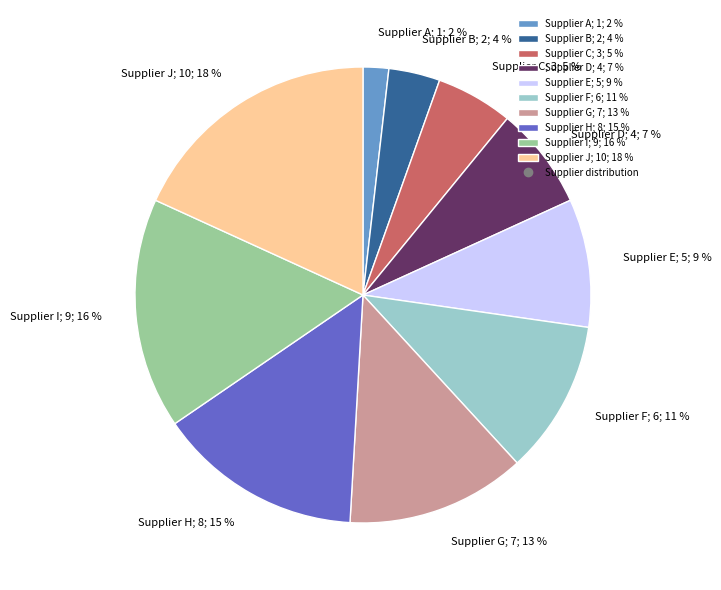

How many segments does this pie chart have?

10